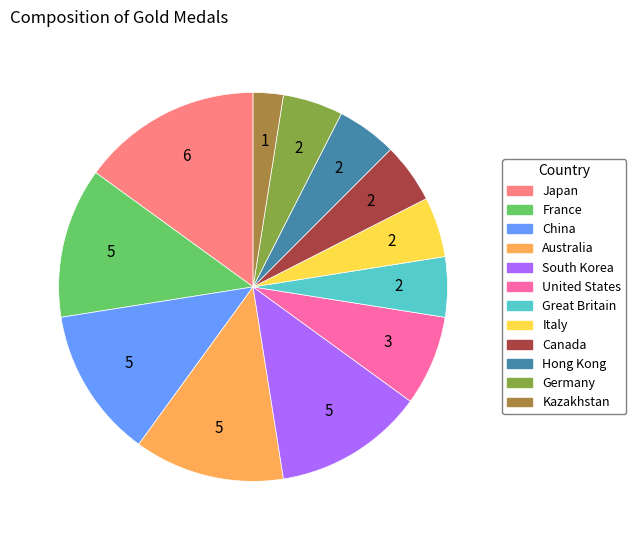

Does Germany represent more than half of the total?

No